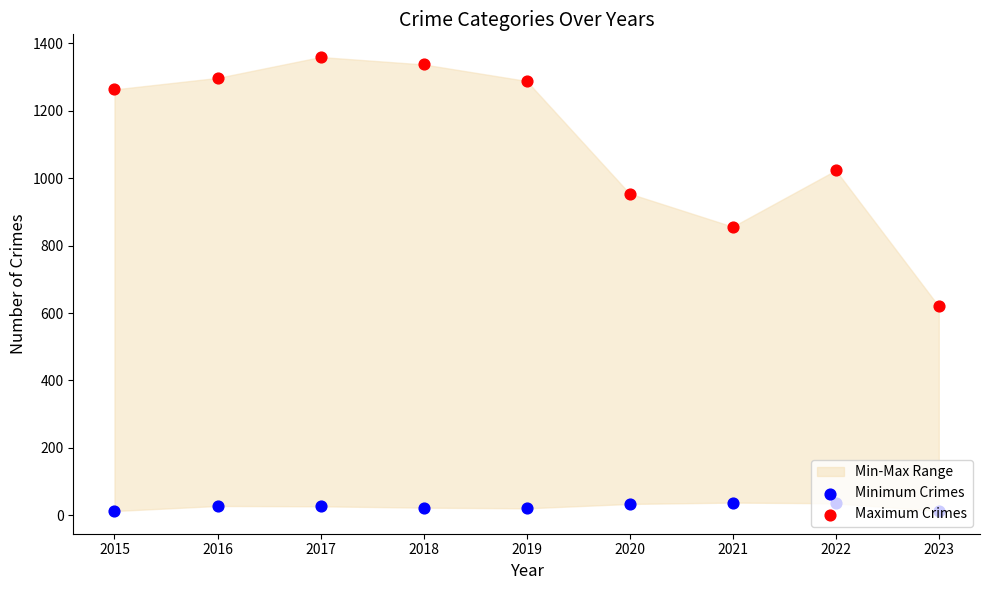

Which series has the largest total across all categories?

Maximum Crimes